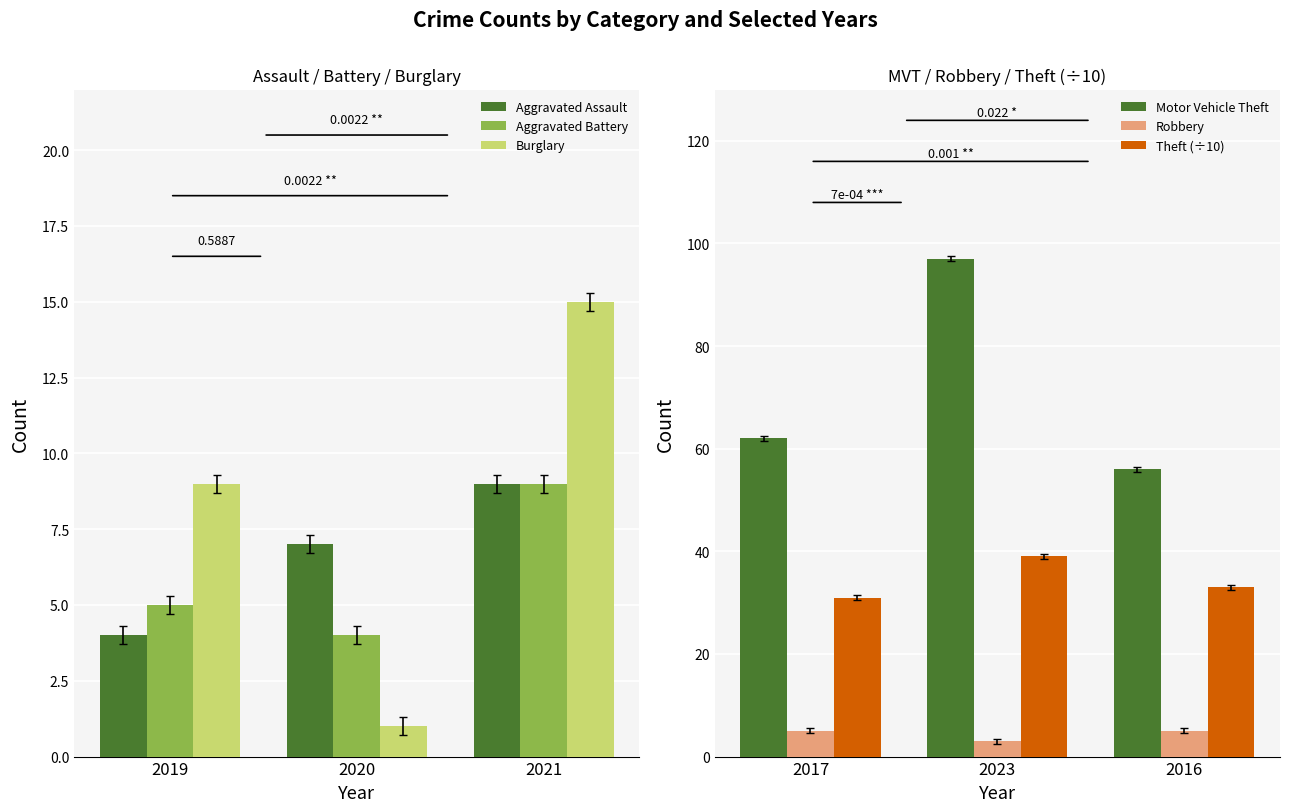

How many groups of bars are there?

3